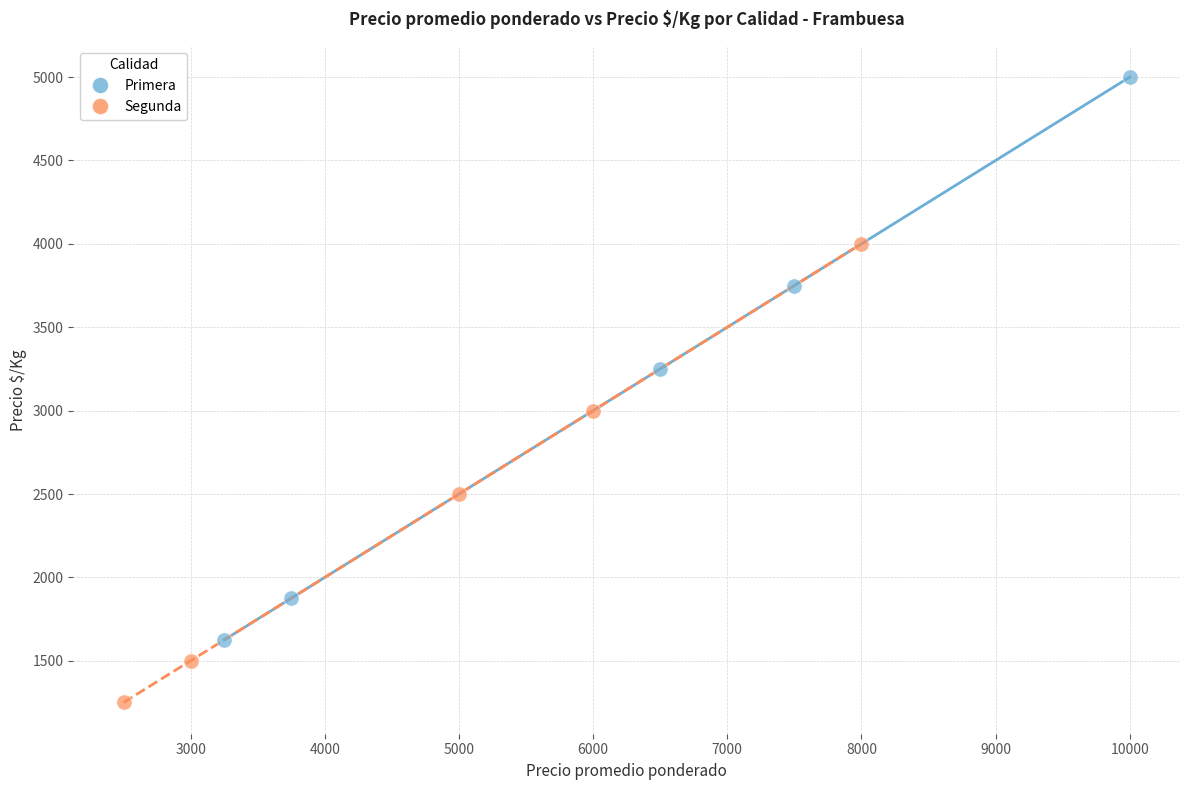

Which series has the largest Y range (max minus min)?

Primera